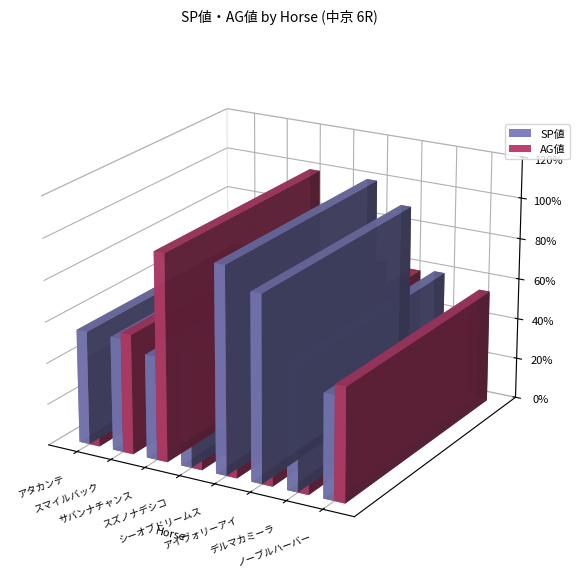

What is the difference between the second highest and minimum values in the SP値 series?

65